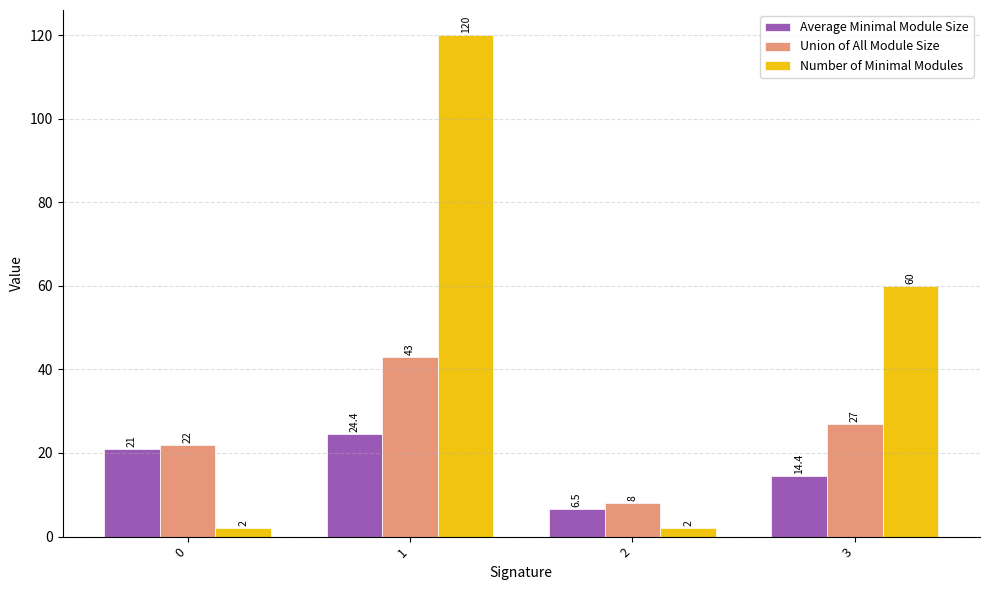

What is the value of the Average Minimal Module Size bar at the 2nd from the left?

24.4